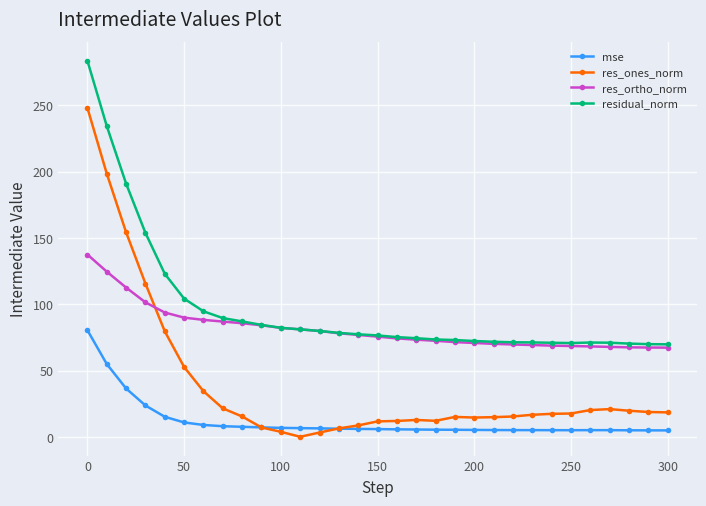

True or false: res_ones_norm has more than 2 points higher than both neighbors.

True